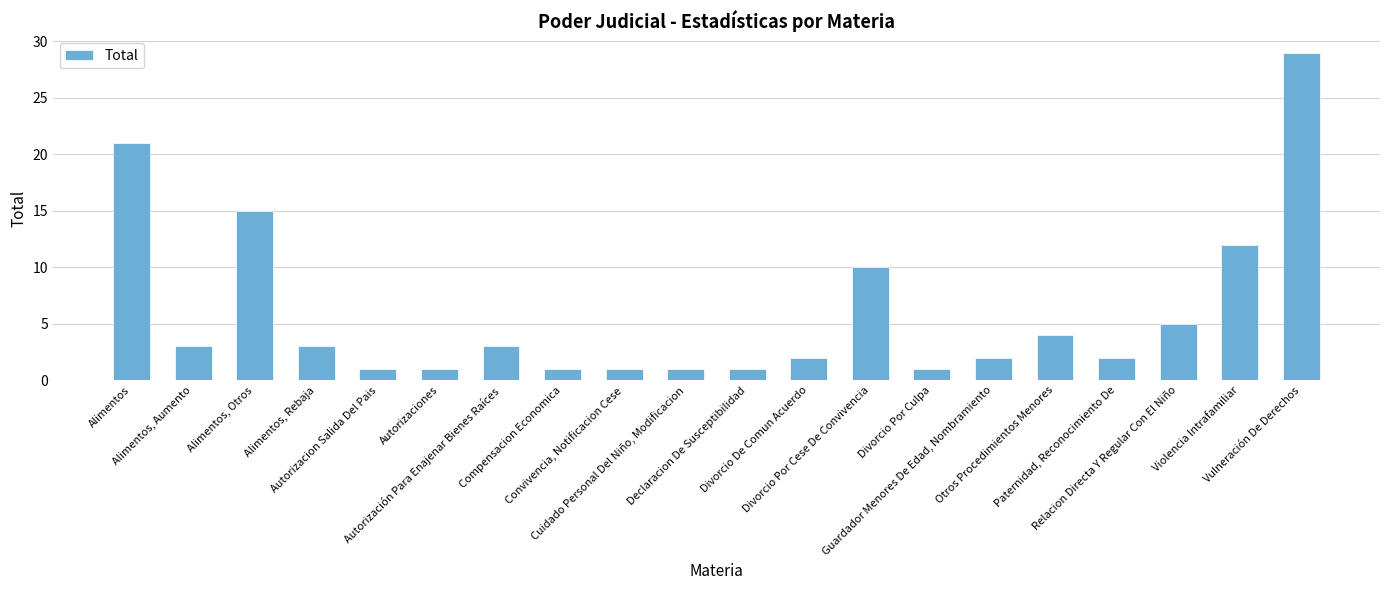

What is the average value?

6